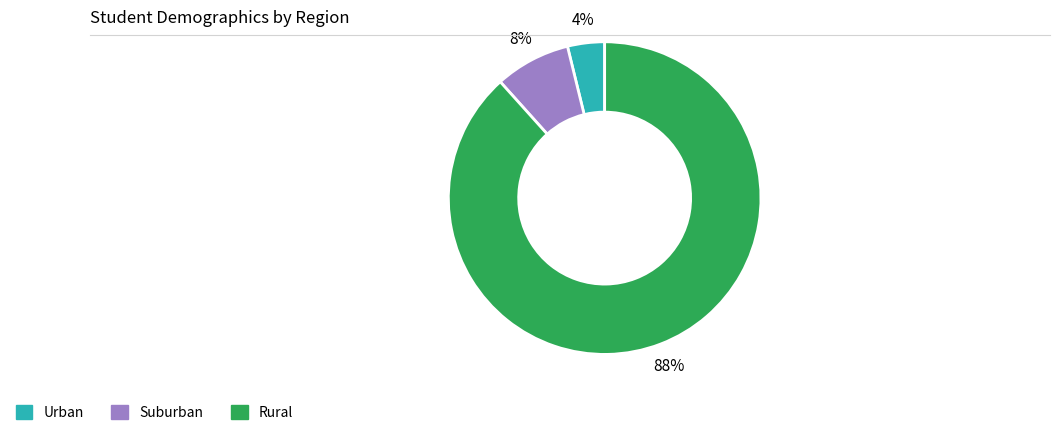

What is the smallest slice in the pie chart?

Urban